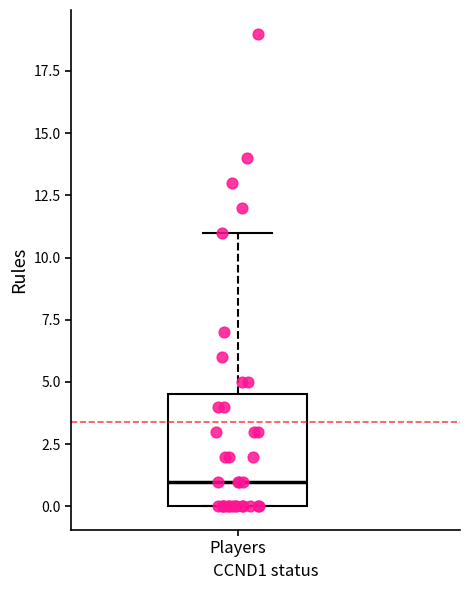

Read this box plot against the y-axis: the position of the median line, the range covered by the box, and the ends of both whiskers. The values are not printed on the chart, so give them approximately, as read against the axis.

median 1.0, box 0.0 to 4.5, whiskers 0.0 to 11.0